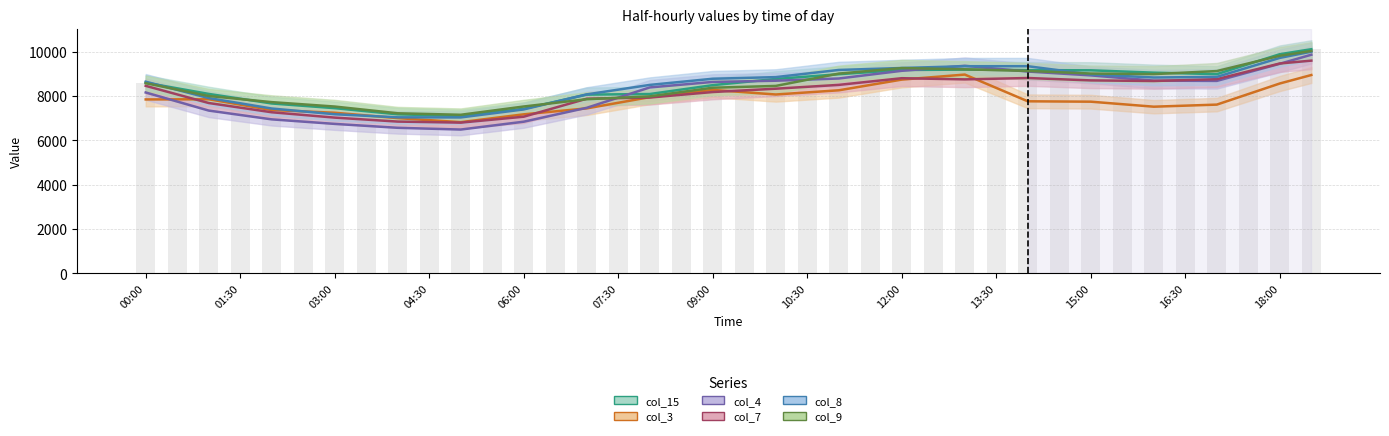

What are all the series names shown in the legend?

col_15, col_3, col_4, col_7, col_8, col_9